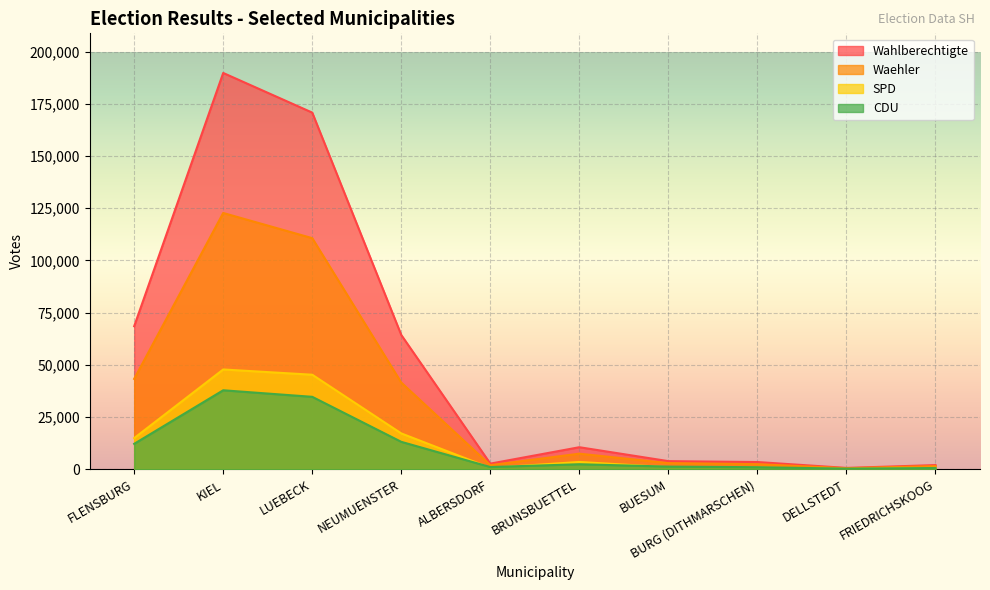

How many data points does each series have?

10